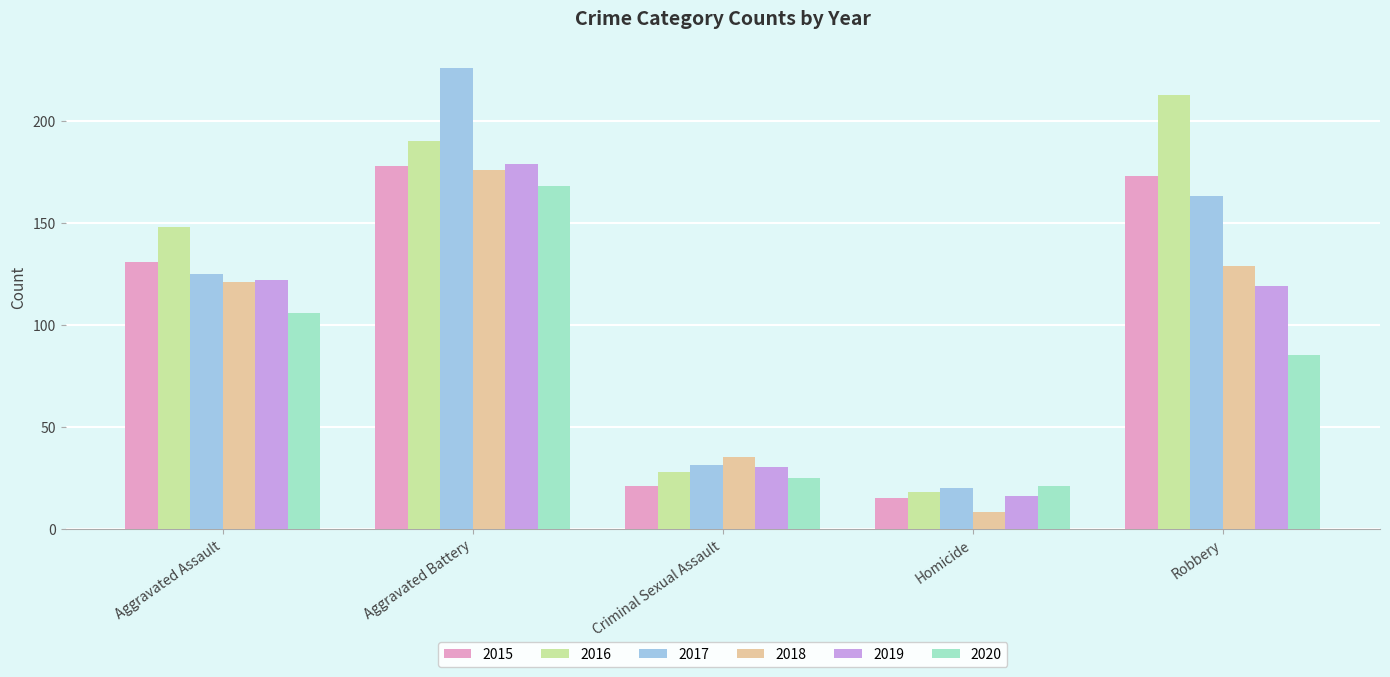

At which category is the sum across all series the highest?

Aggravated Battery